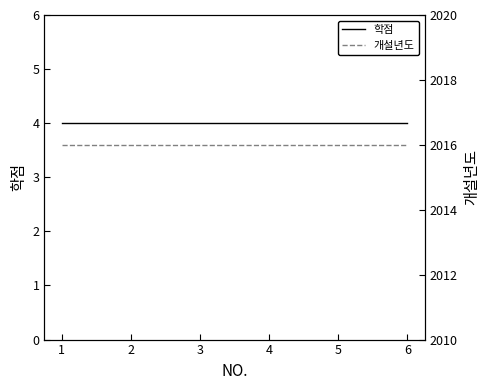

What is the value of the 개설년도 point at the 6th from the left?

2016